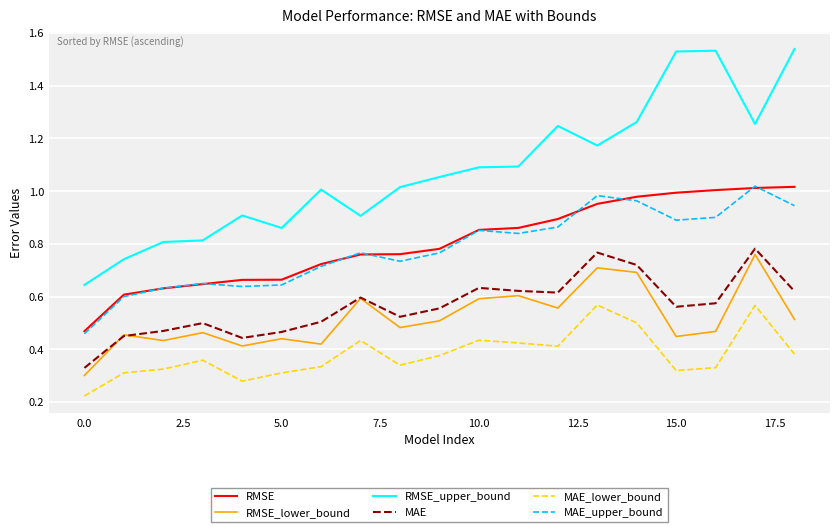

Which series has the largest range (max minus min)?

RMSE_upper_bound